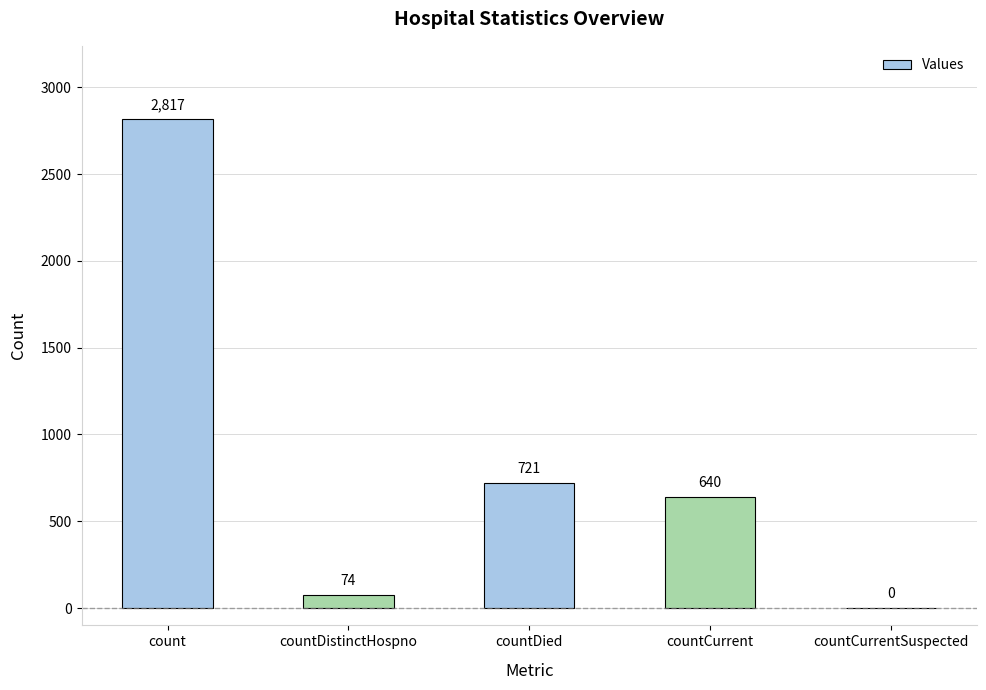

How many values are above zero?

4